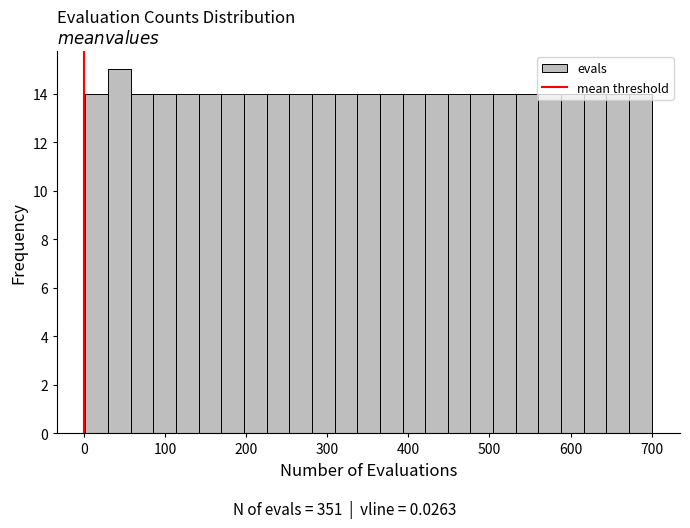

Around what value on the x-axis is the tallest bar? Give the approximate position of its centre, as read against the axis.

40